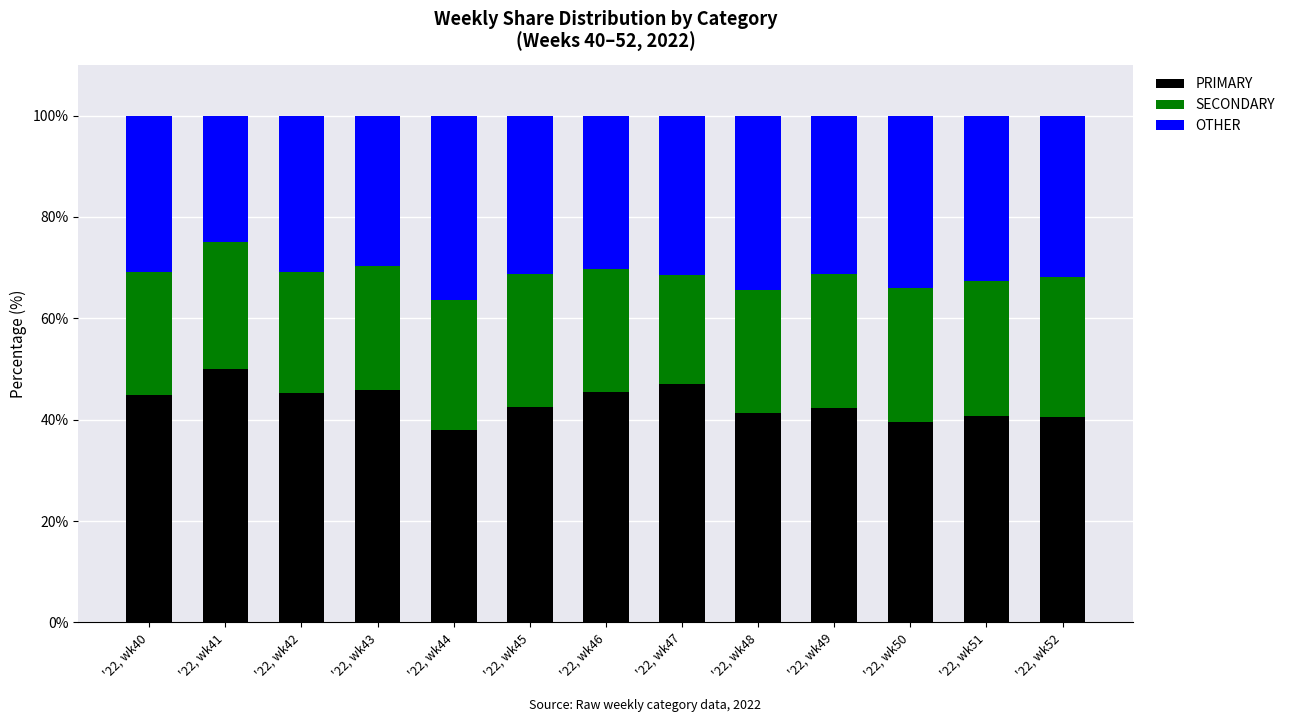

What is the sum of the PRIMARY values at '22, wk48 and '22, wk52?

82.0